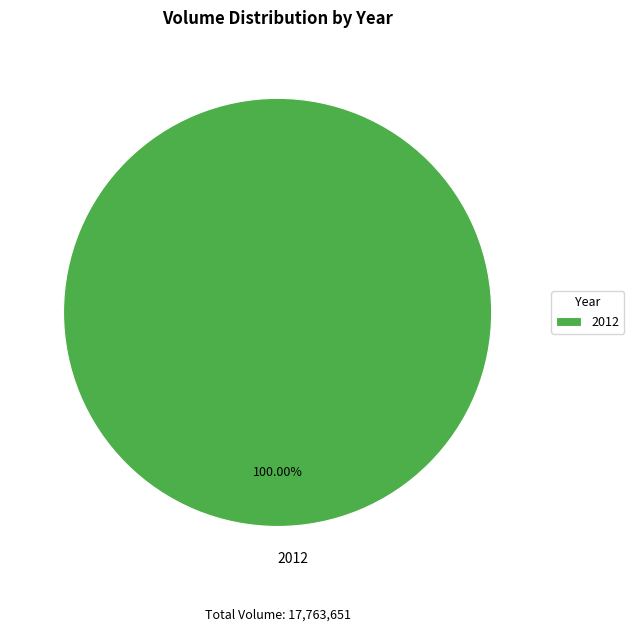

Rank the categories by value from lowest to highest.

2012